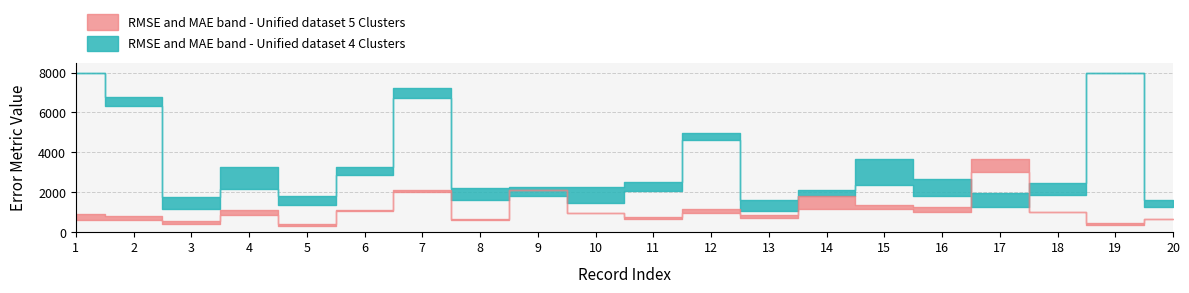

At which label is RMSE_5cl closest to 2039?

7